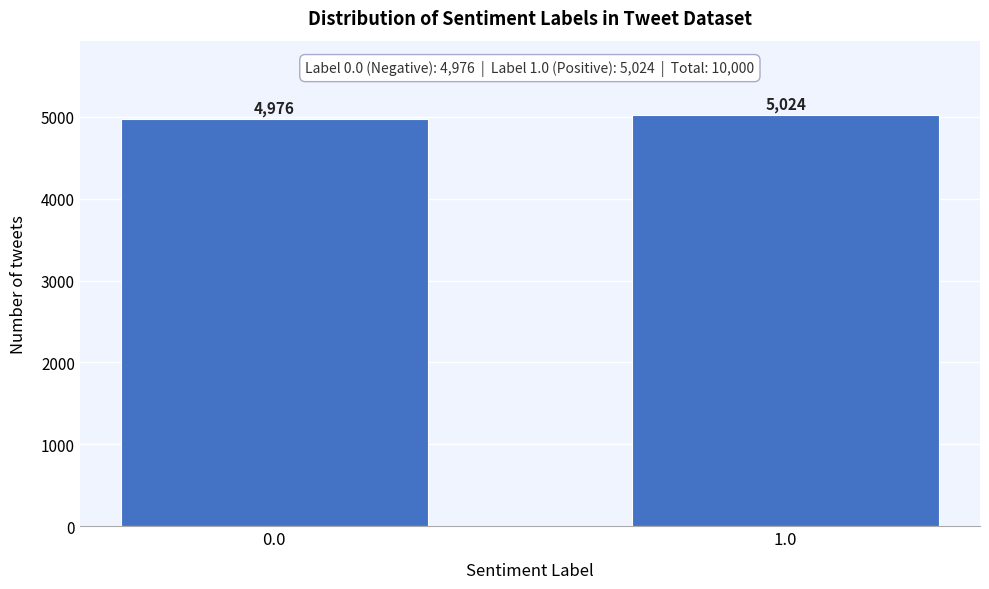

Reading right to left, list all the values displayed in this chart.

1.0=5024	0.0=4976